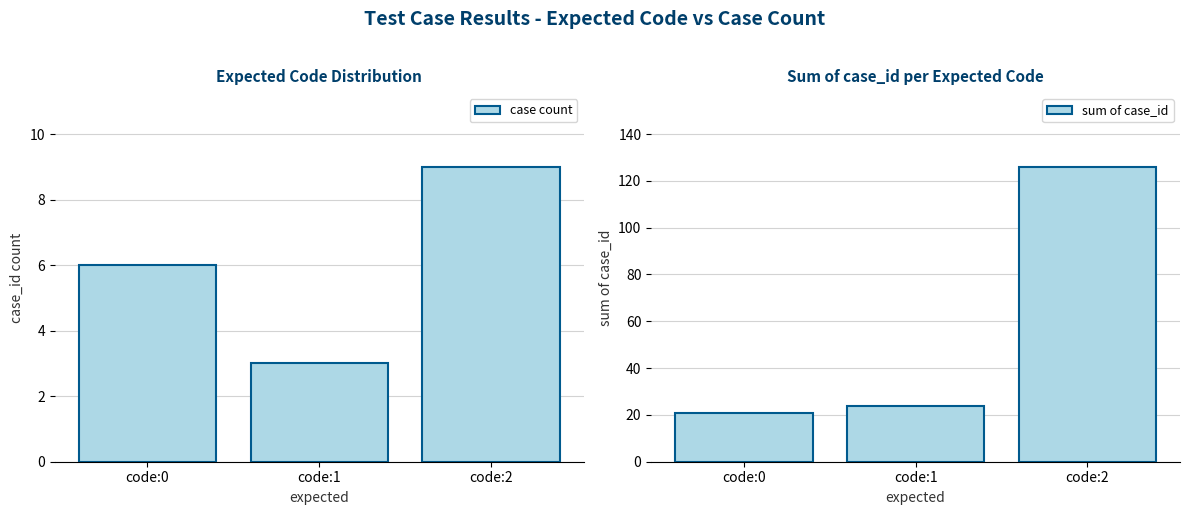

The value of case count at code:0 is 4. True or false?

False